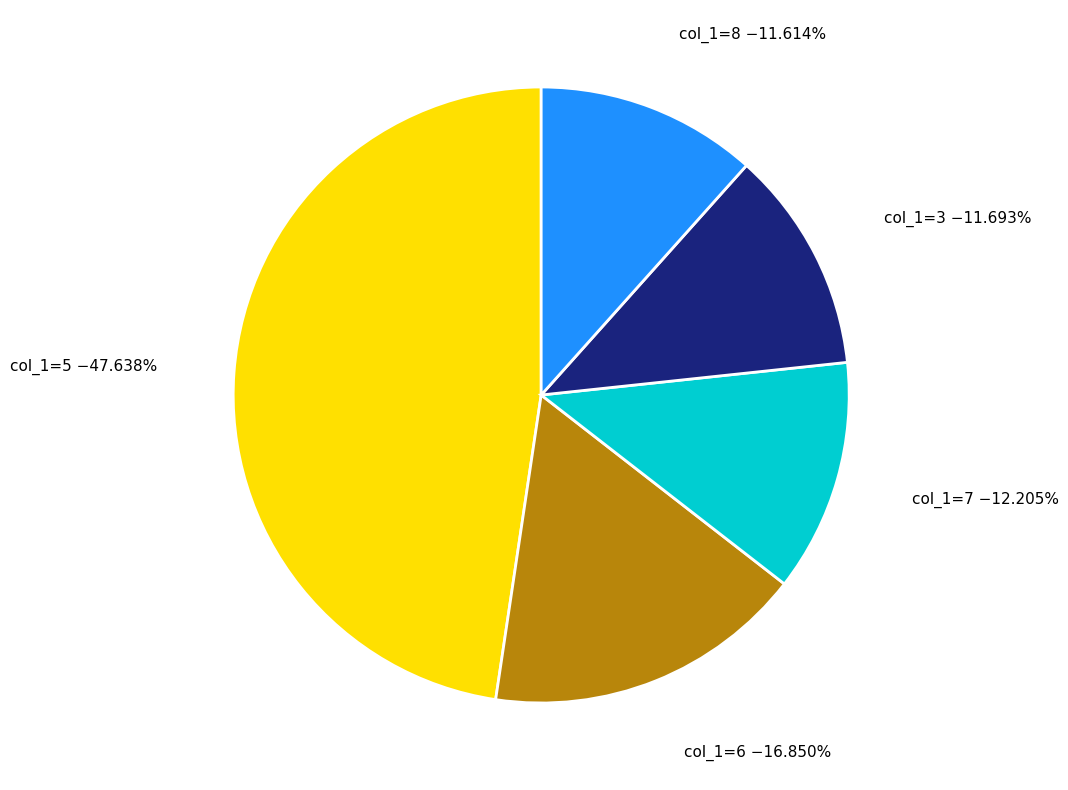

Which category has the biggest portion of the pie?

col_1=5